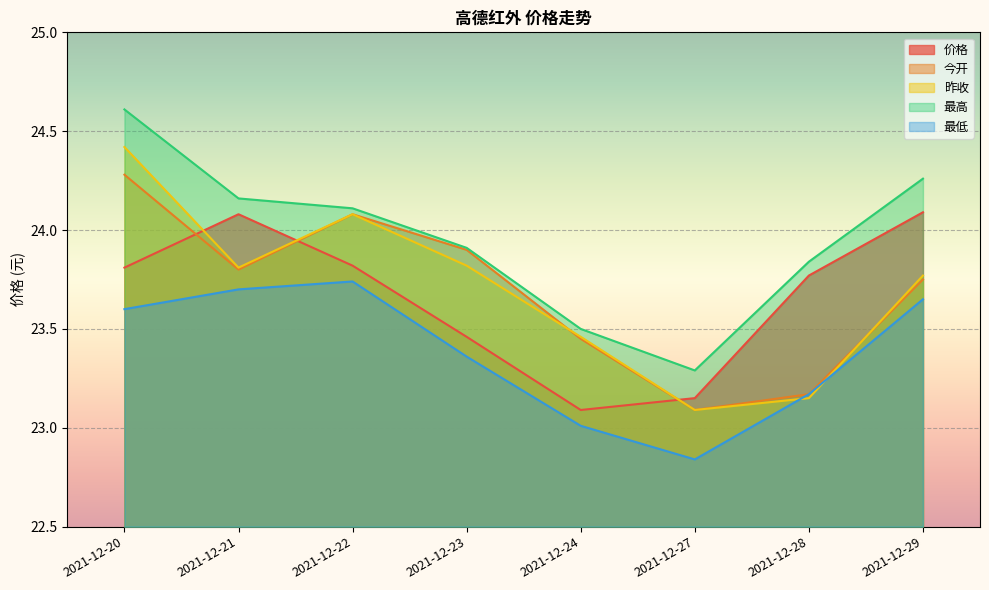

True or false: 昨收 has more than 0 interior local peaks.

True